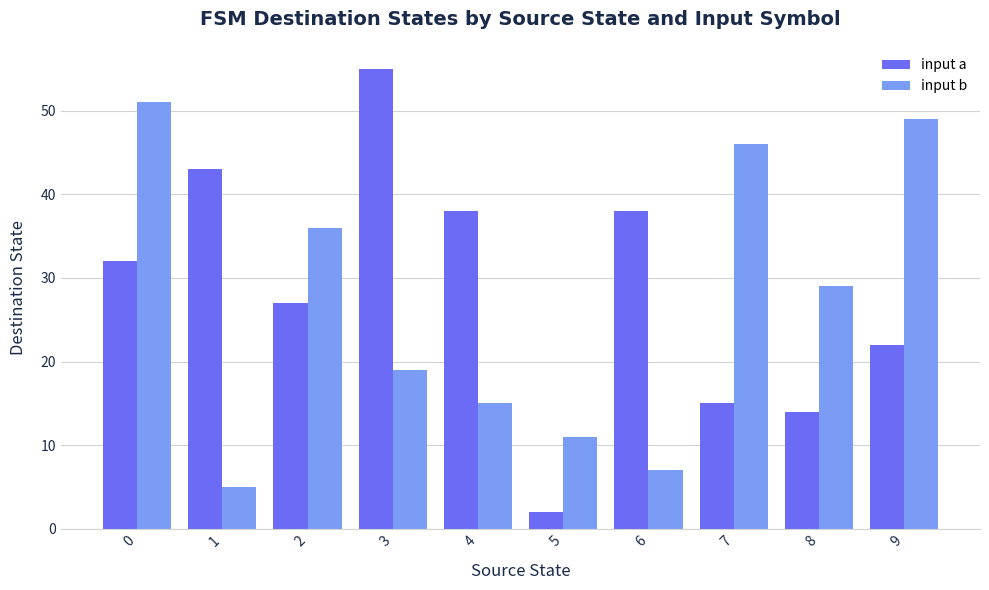

Does the chart contain stacked bars?

No